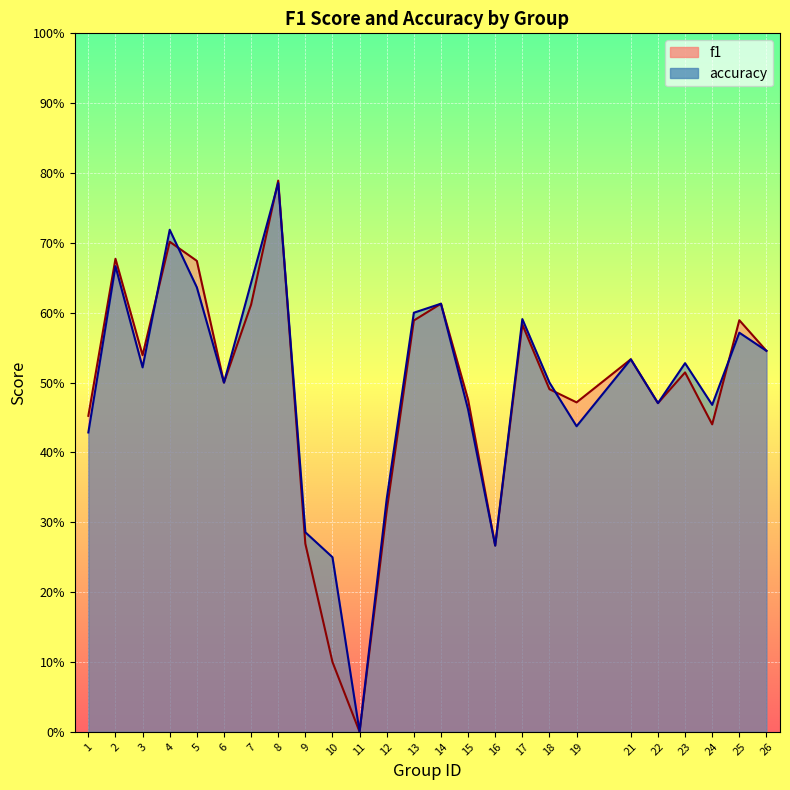

Between which two adjacent categories do f1 and accuracy first intersect?

3 and 4